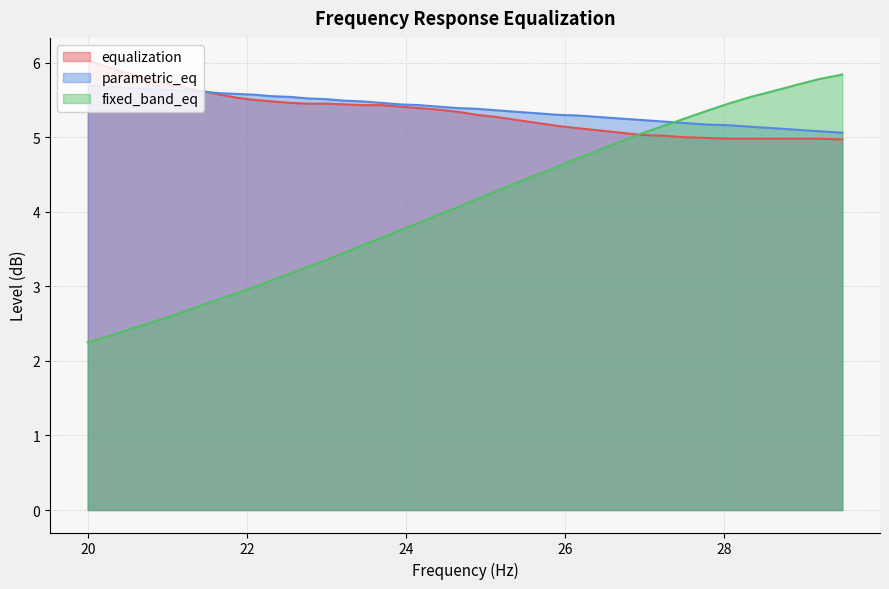

Between which two adjacent categories do parametric_eq and fixed_band_eq first intersect?

27.23 and 27.5